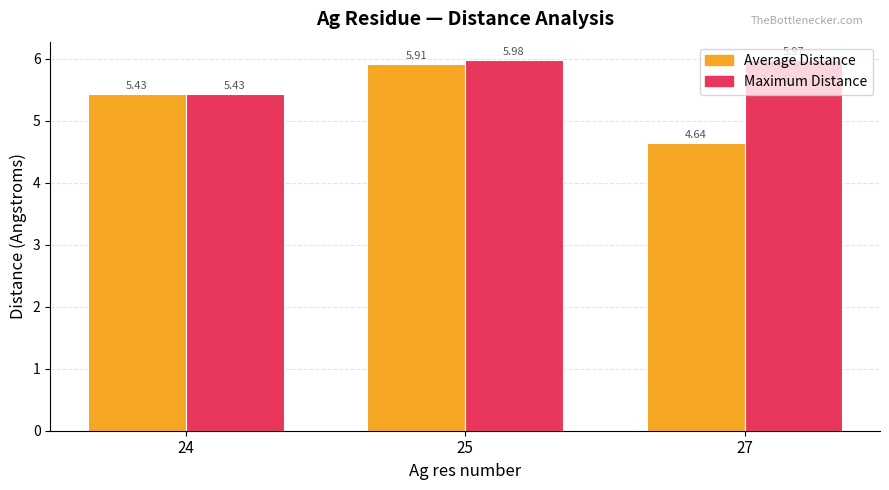

What is the spread (max minus min) of values at 27?

1.3